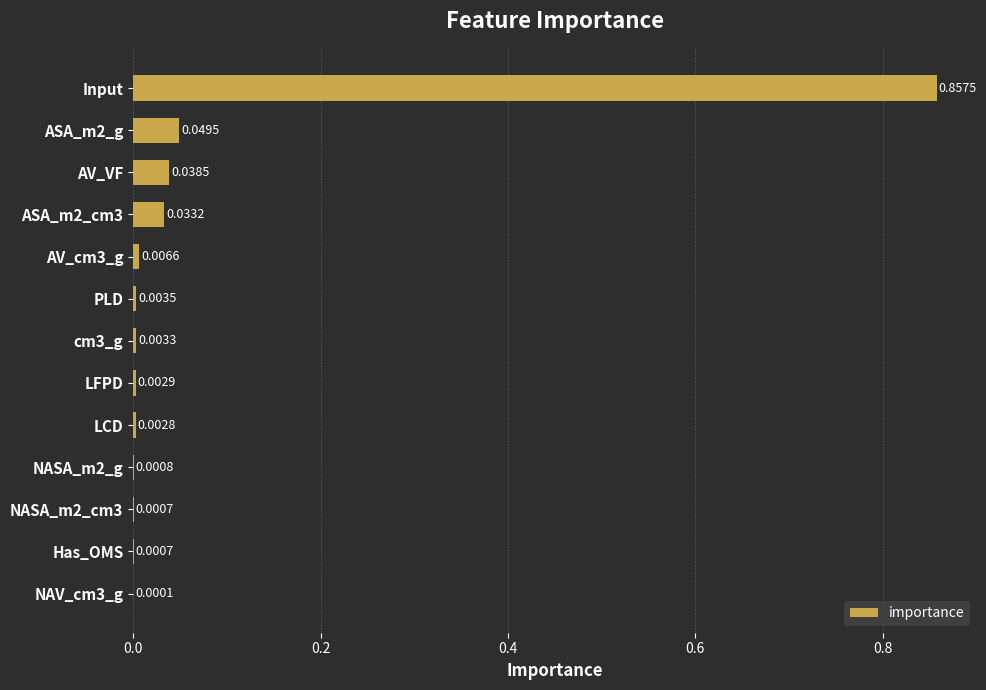

Are the bars horizontal?

Yes